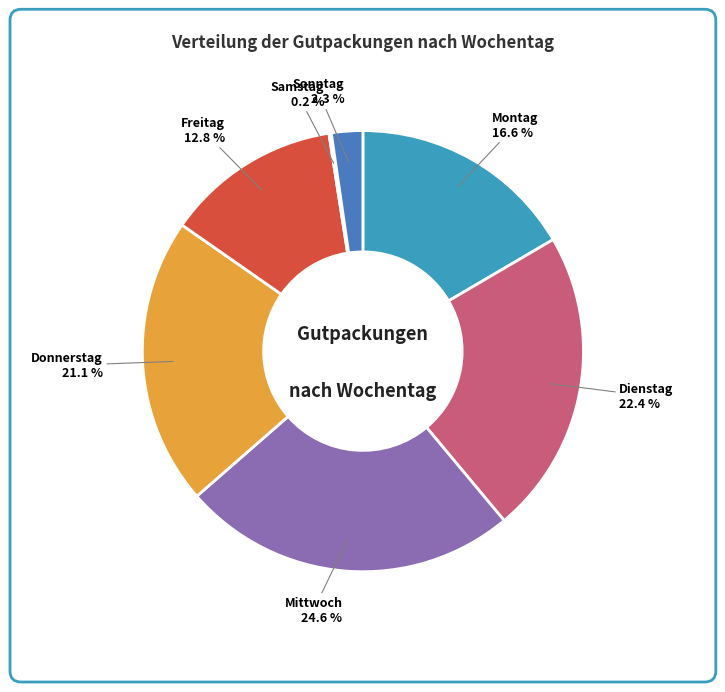

Is there a majority slice in this chart?

No